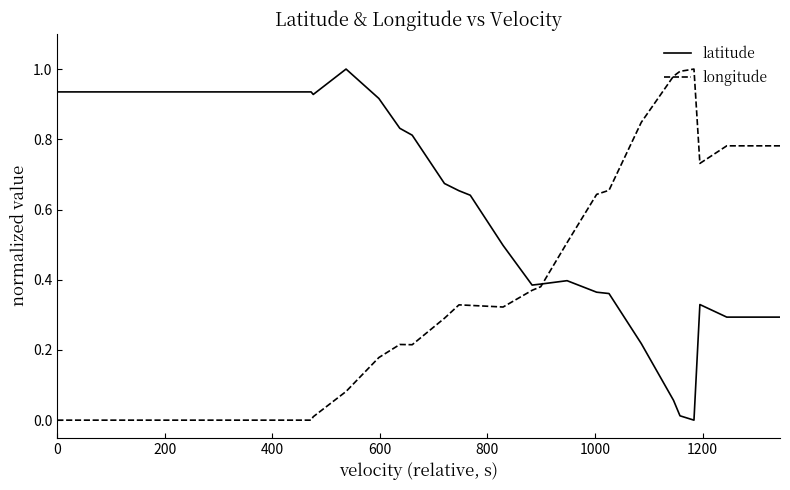

Rank the series by their average value, from highest to lowest.

latitude, longitude